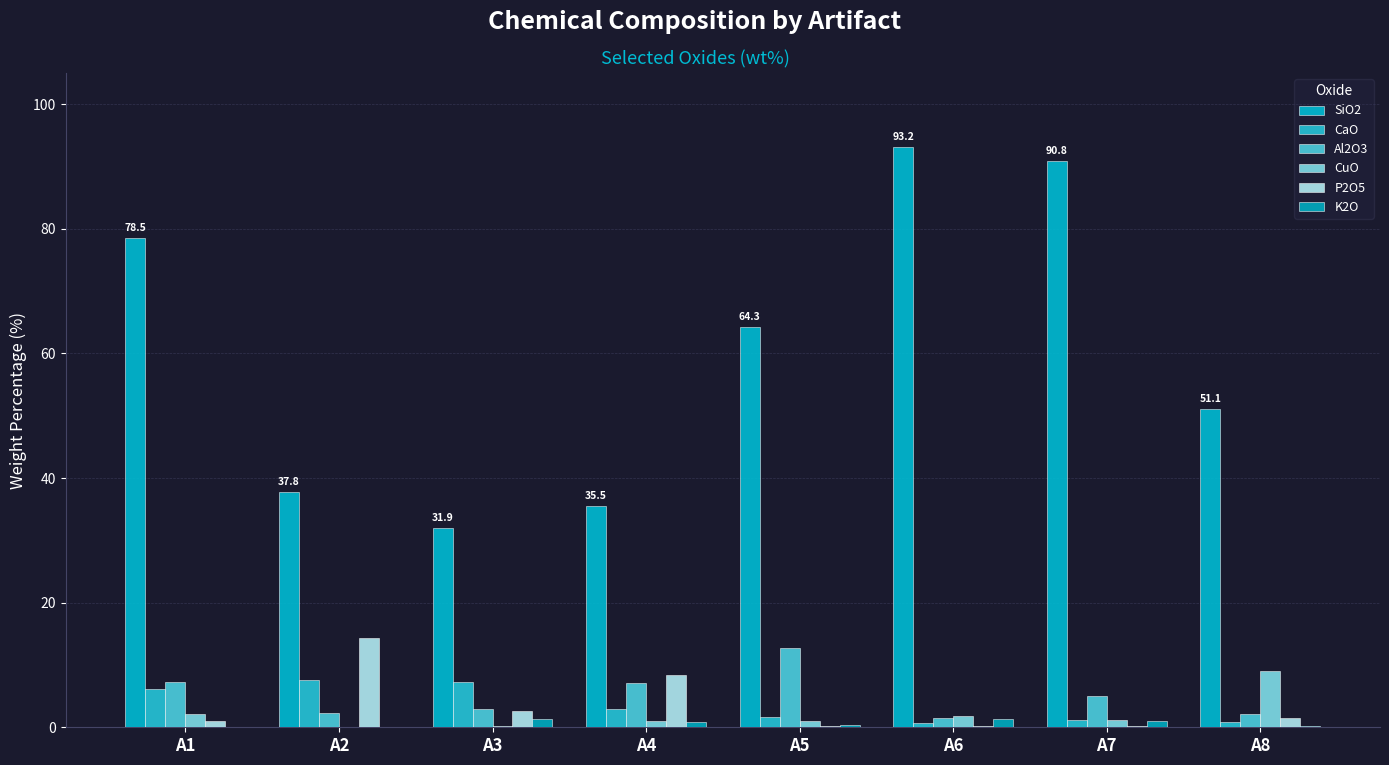

How many groups of bars are there?

8